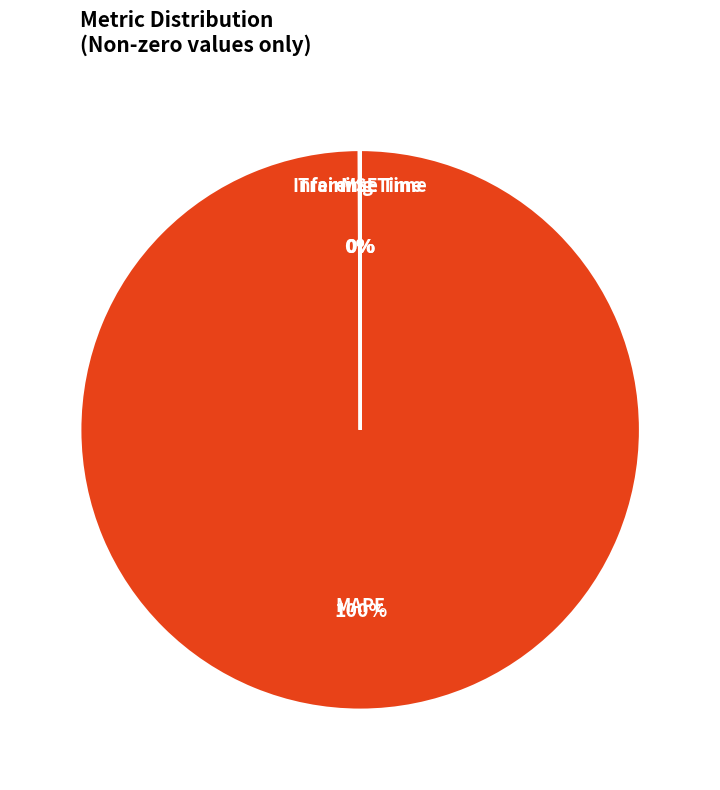

Which slice is the largest?

MAPE